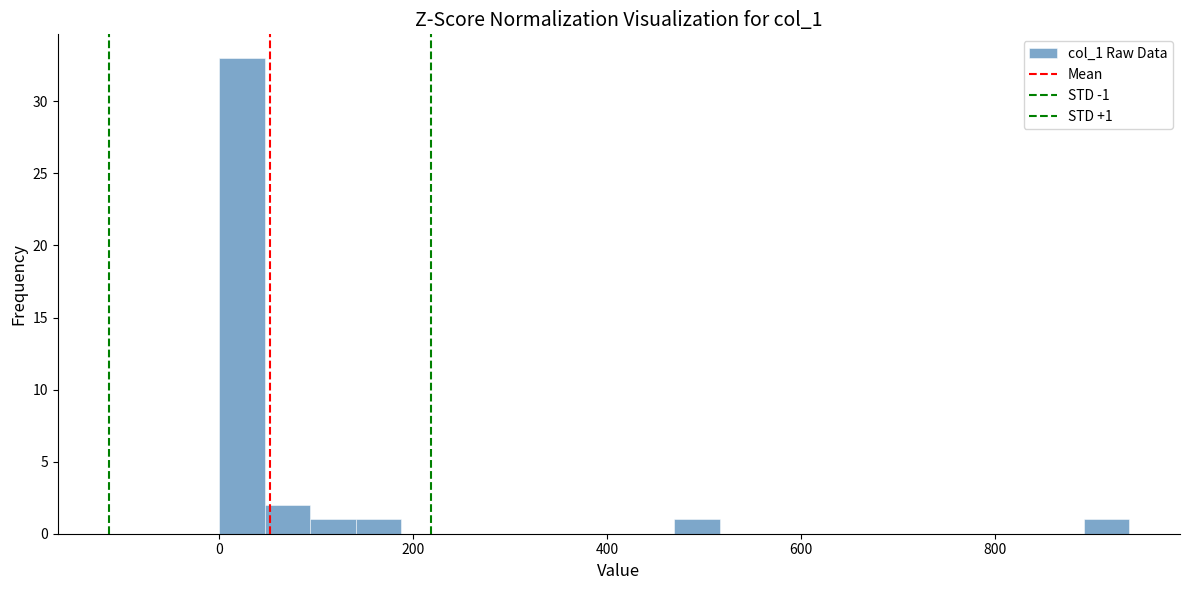

Read against the x-axis, roughly where is the centre of the tallest bar?

20